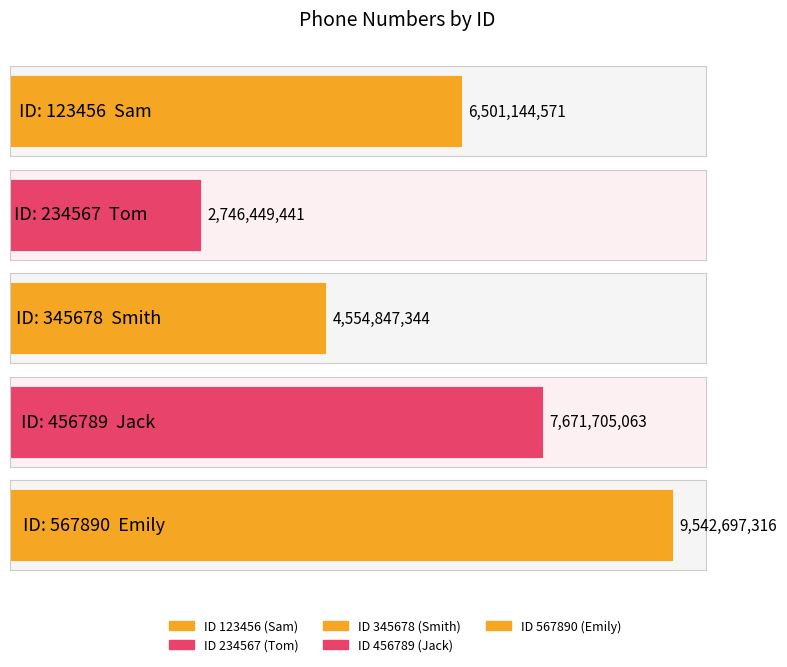

What is the minimum value shown in the chart?

2746449441